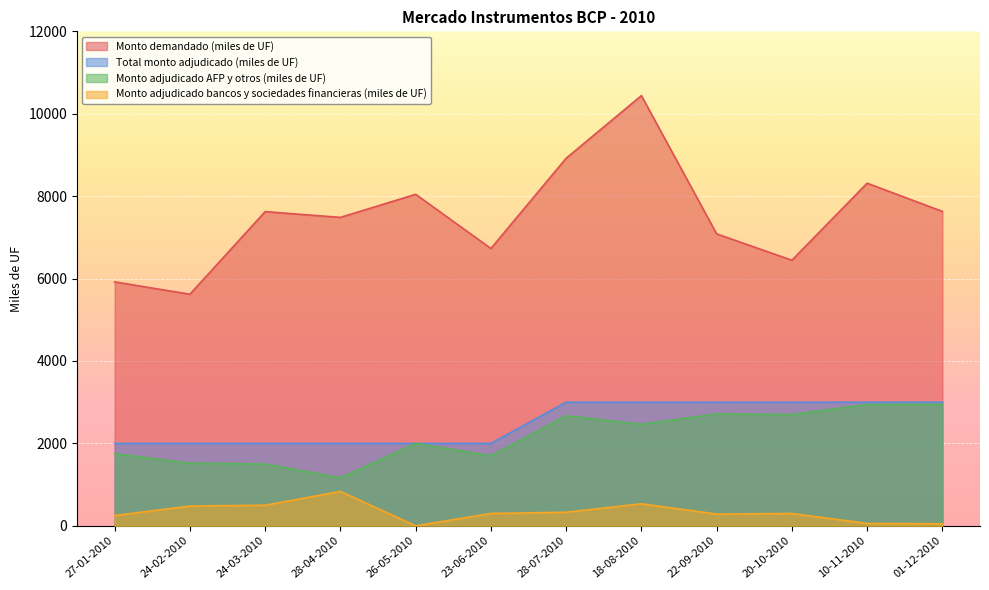

At which category is the sum across all series the highest?

18-08-2010